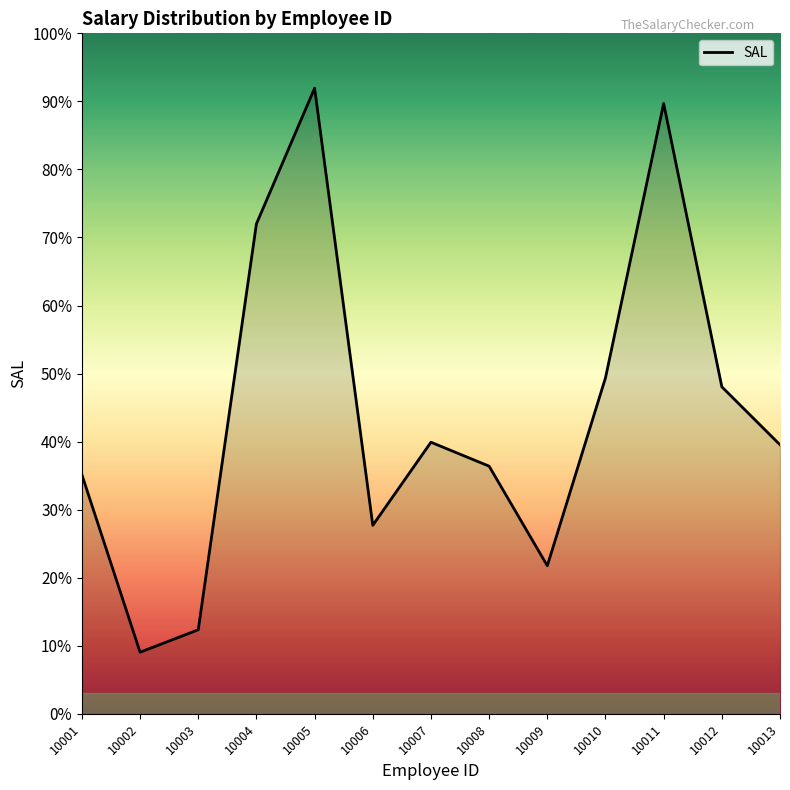

At which category does the chart reach its peak across all series?

10005